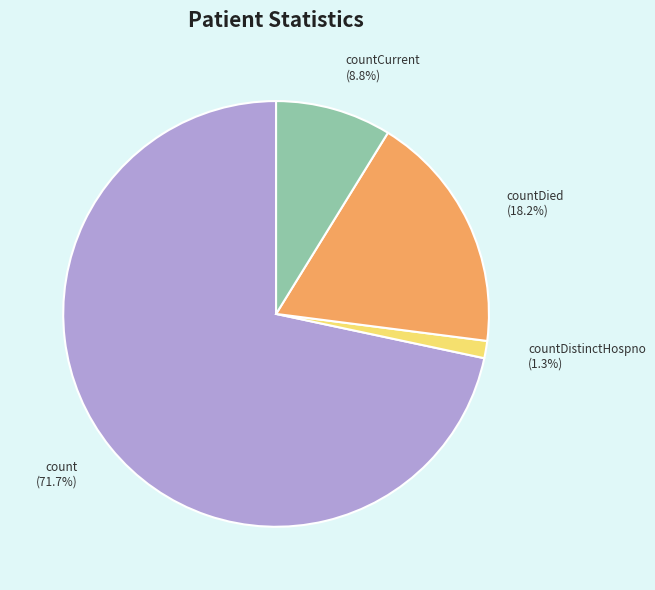

Is there any slice that represents more than half of the pie?

Yes